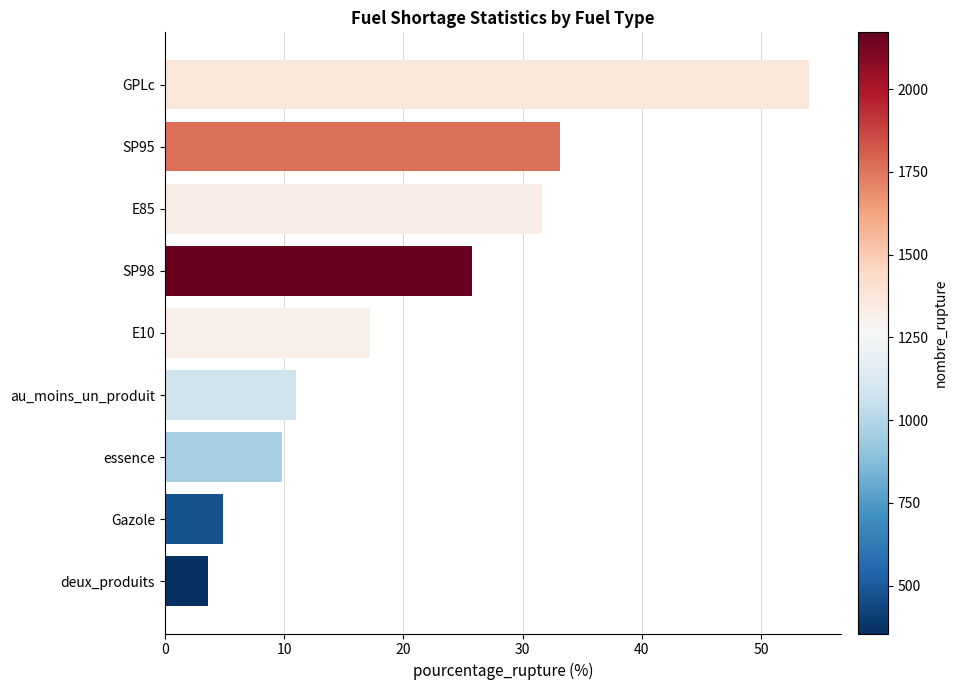

Reading bottom to top, extract all data points from this chart.

3.6	4.9	9.8	11.0	17.2	25.8	31.6	33.2	54.0